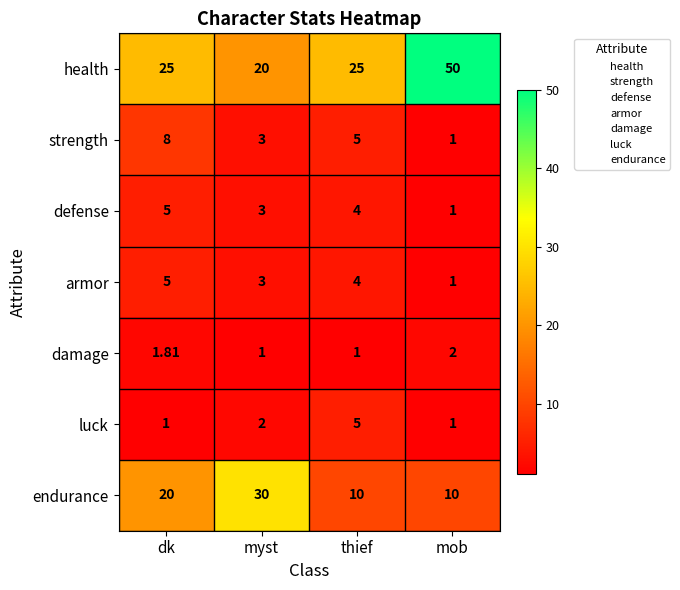

Rank the categories by strength value from lowest to highest.

mob, myst, thief, dk